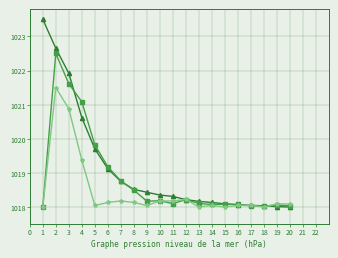

What is the total value across all series at 17?

3054.1